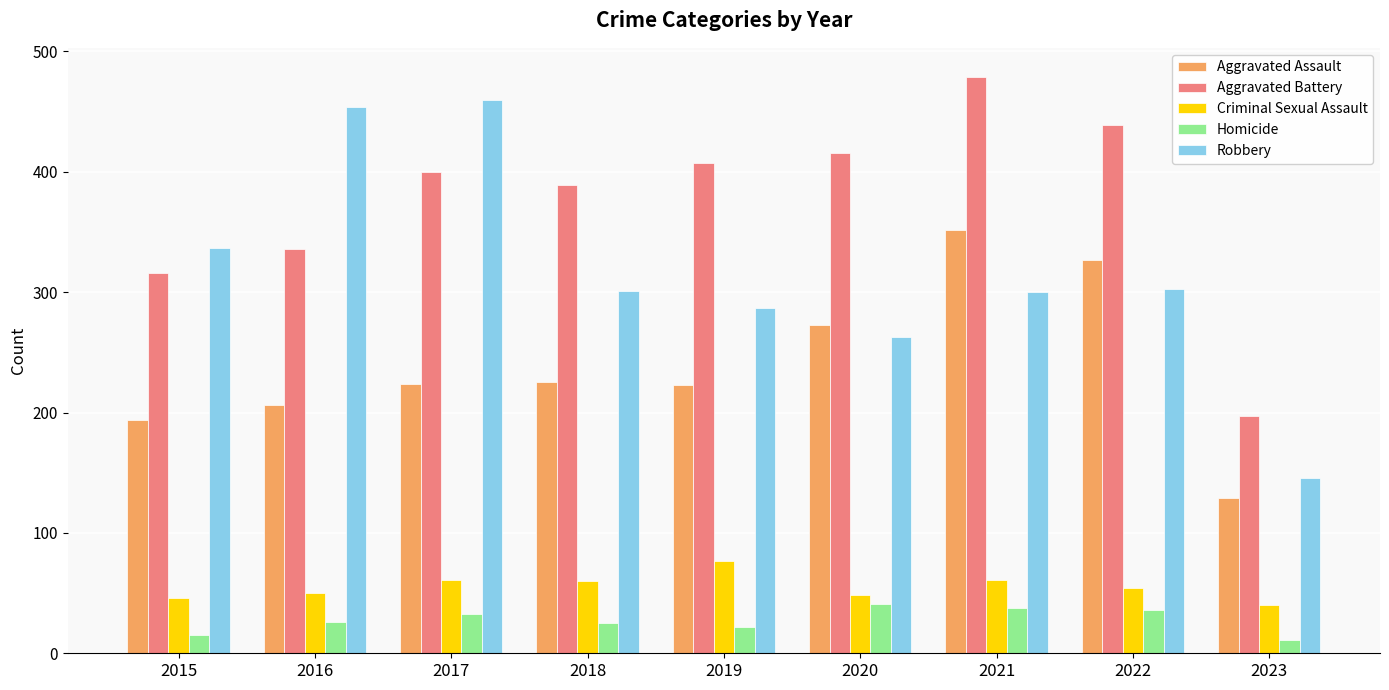

What is the sum of the Homicide values at 2015 and 2020?

56